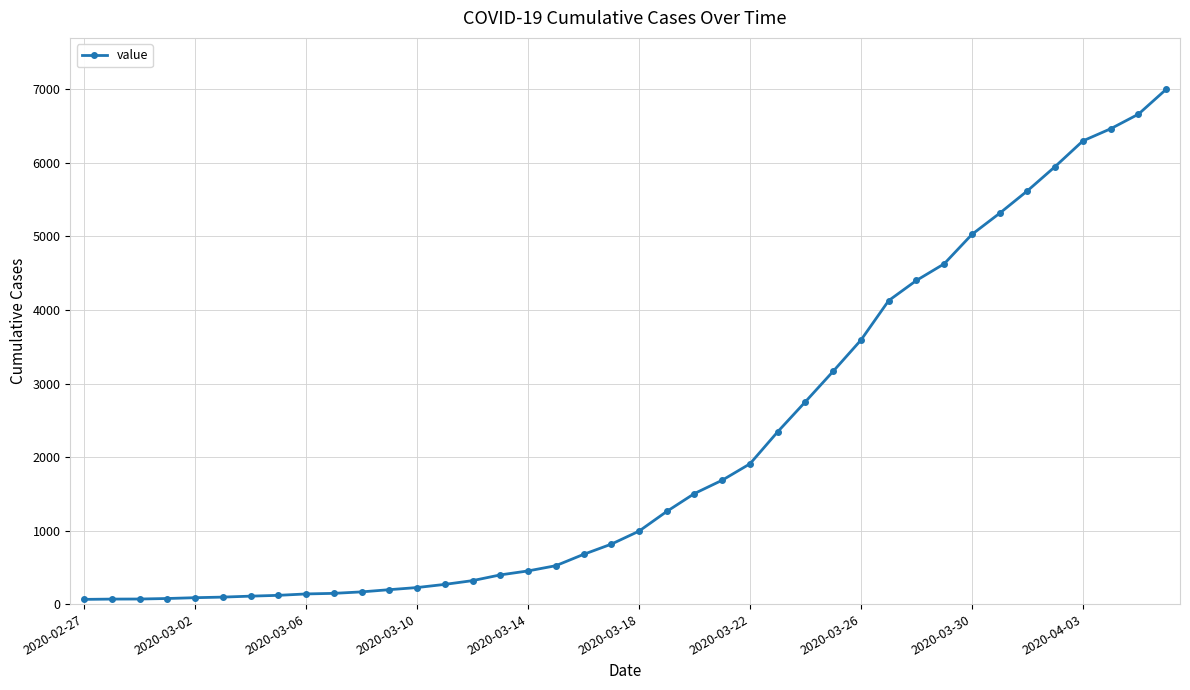

What is the greatest value displayed?

7001